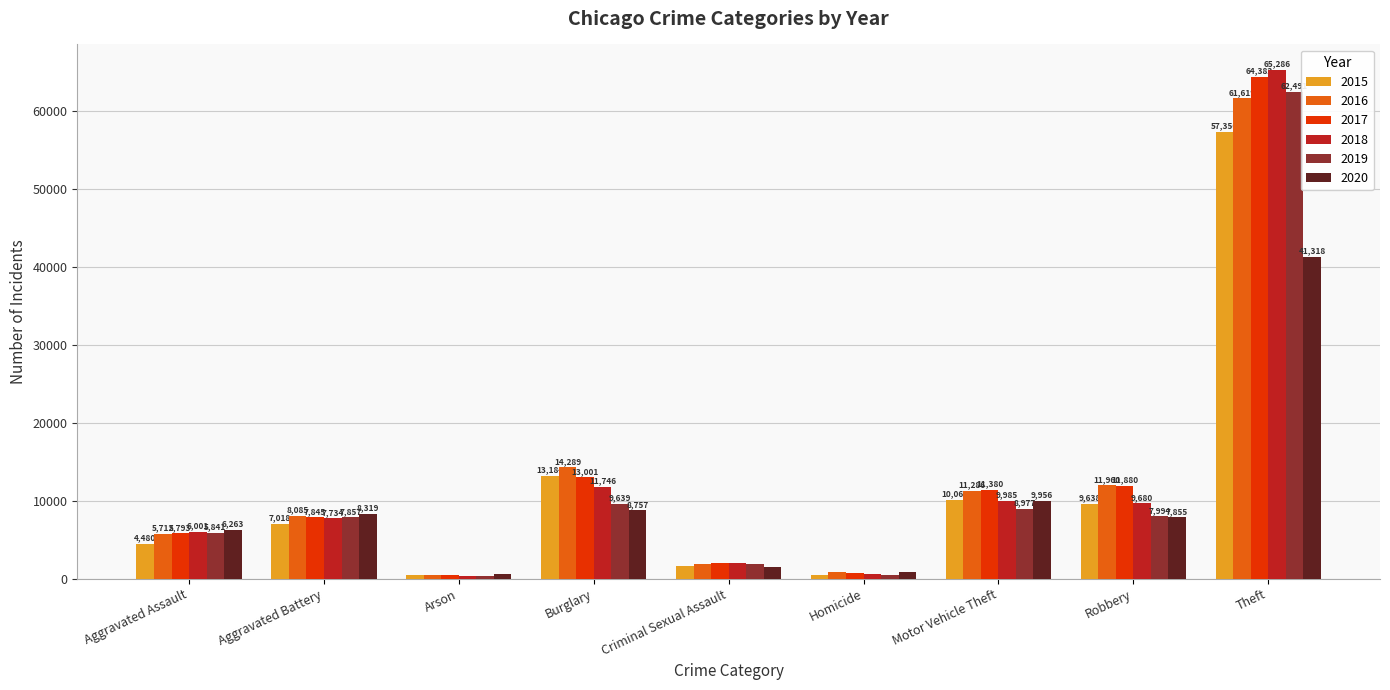

What is the difference between the 2018 values at Burglary and Aggravated Battery?

4012